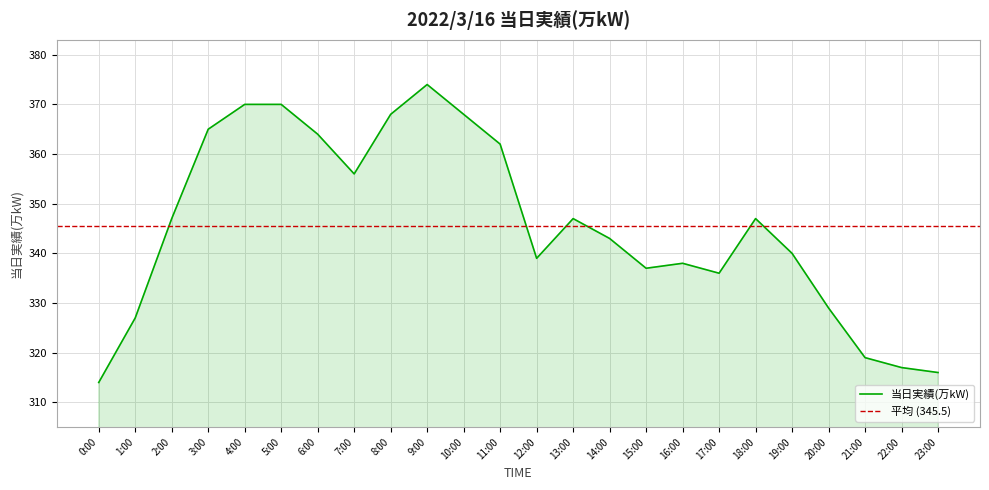

At which category does the data reach its first local peak?

9:00